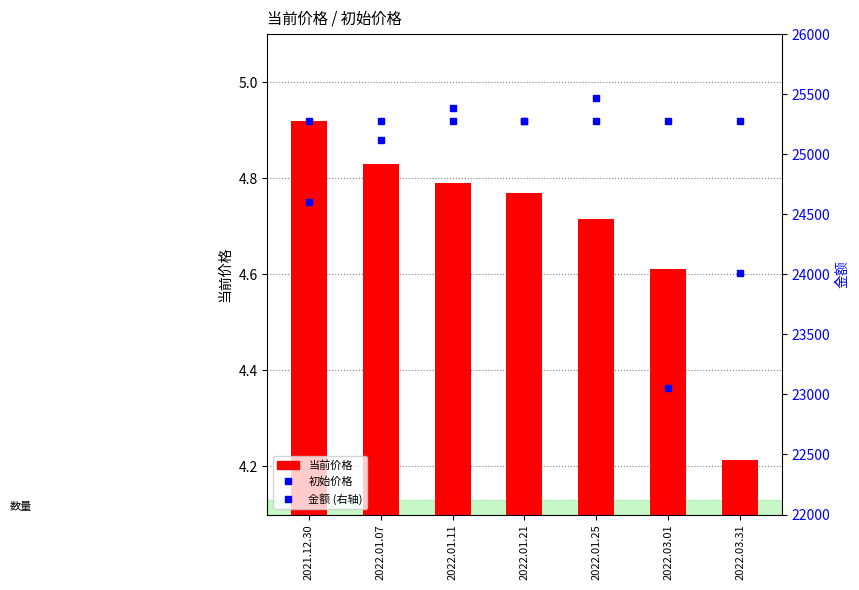

Are the bars horizontal?

No